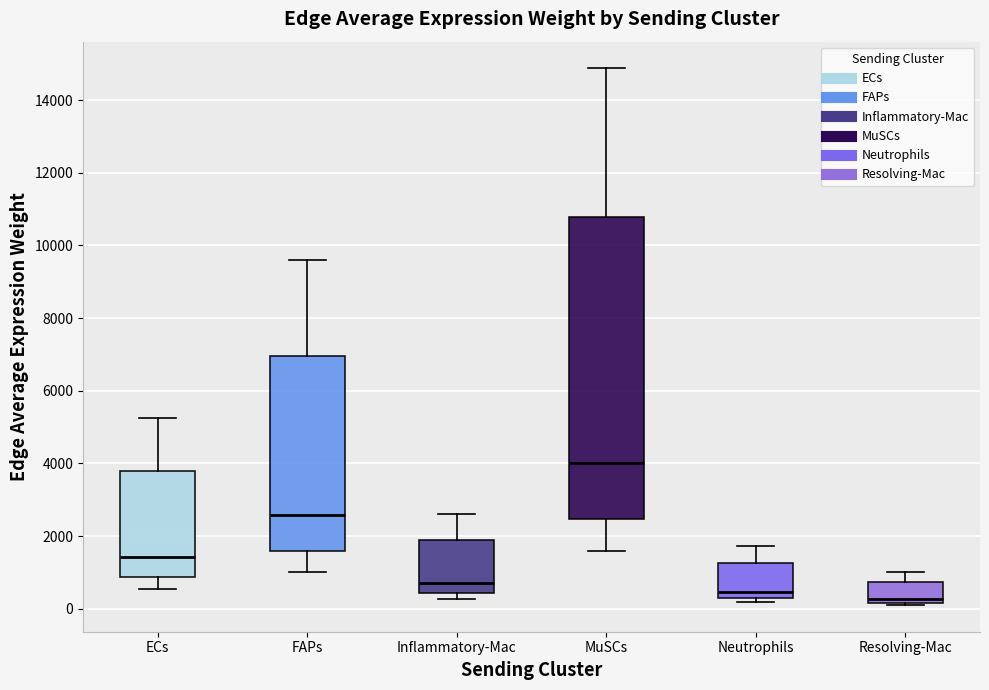

Reading left to right, read every box against the y-axis: the position of its median line, the range the box covers, and the ends of its whiskers. The values are not printed on the chart, so give them approximately, as read against the axis.

ECs: median 1400, box 800 to 3800, whiskers 600 to 5200
FAPs: median 2600, box 1600 to 7000, whiskers 1000 to 9600
Inflammatory-Mac: median 800, box 400 to 1800, whiskers 200 to 2600
MuSCs: median 4000, box 2400 to 10800, whiskers 1600 to 14800
Neutrophils: median 400, box 200 to 1200, whiskers 200 (just below the box's lower edge) to 1800
Resolving-Mac: median 200 (just above the box's lower edge), box 200 to 800, whiskers 200 (just below the box's lower edge) to 1000